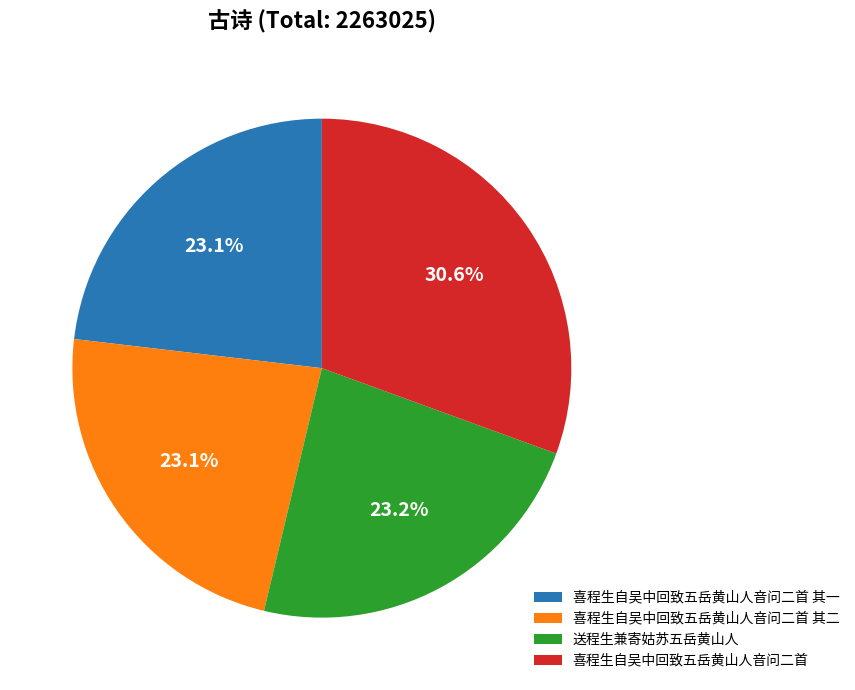

Is it true that 喜程生自吴中回致五岳黄山人音问二首 其二 is 23% of the pie?

True